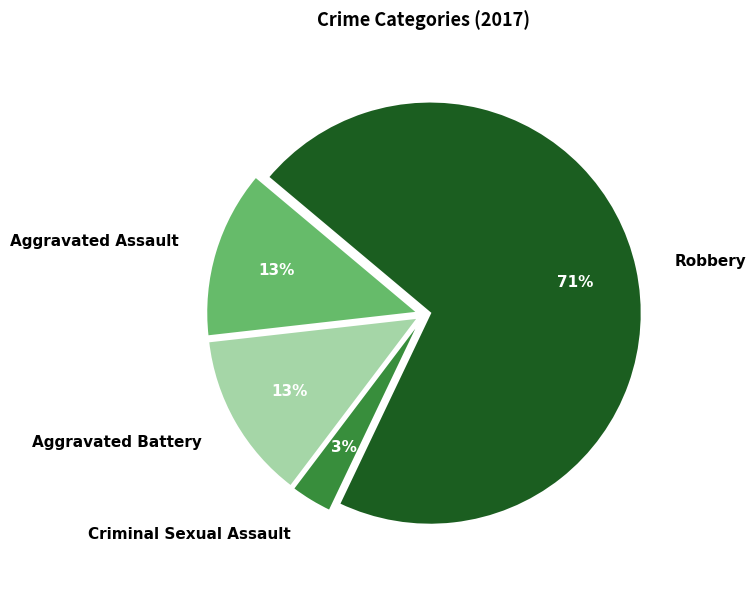

To the nearest percent, what is the combined percentage of Aggravated Assault and Robbery?

84%